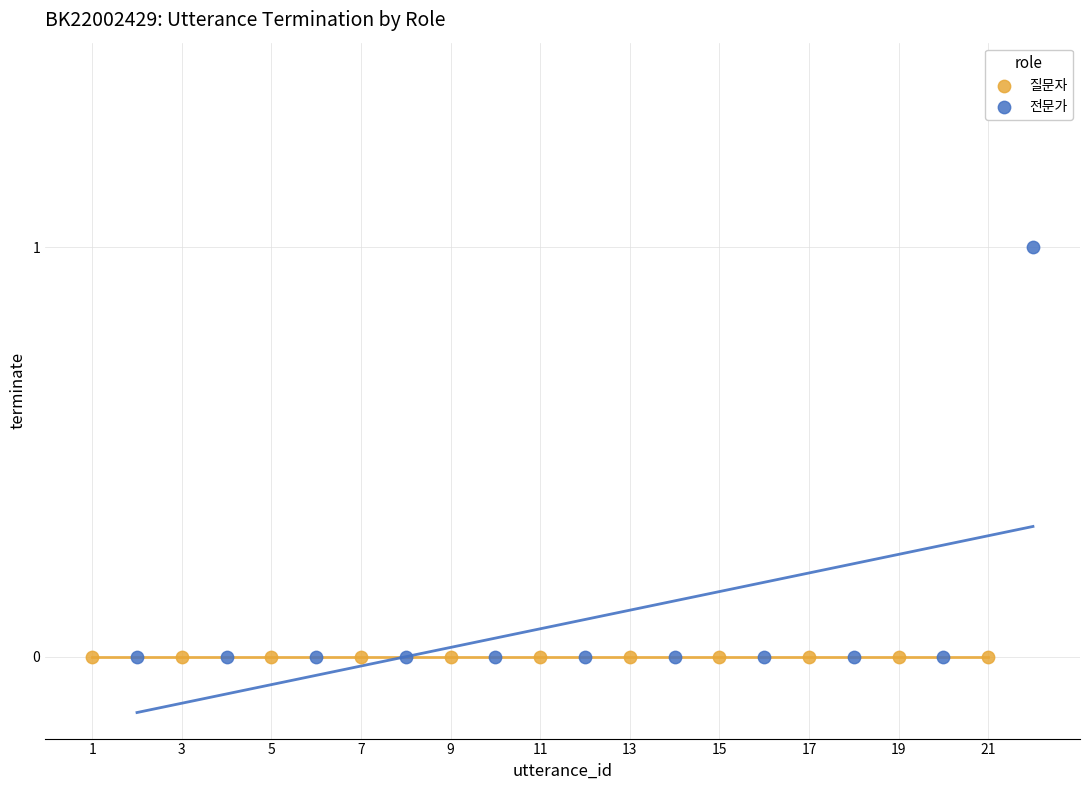

Which series contains the highest Y value?

전문가